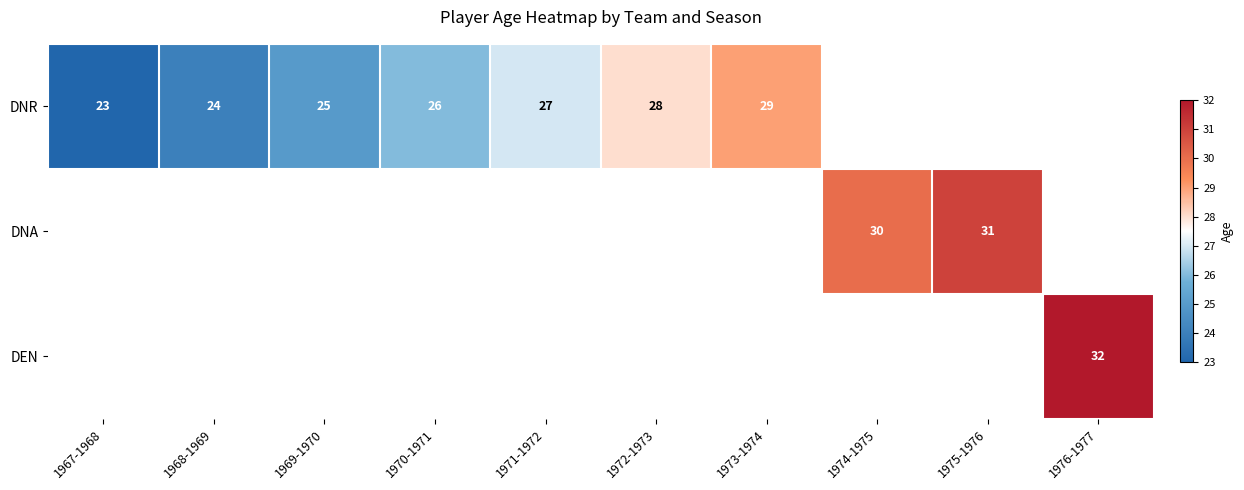

Is it true that DNR equals 23 at 1967-1968?

True